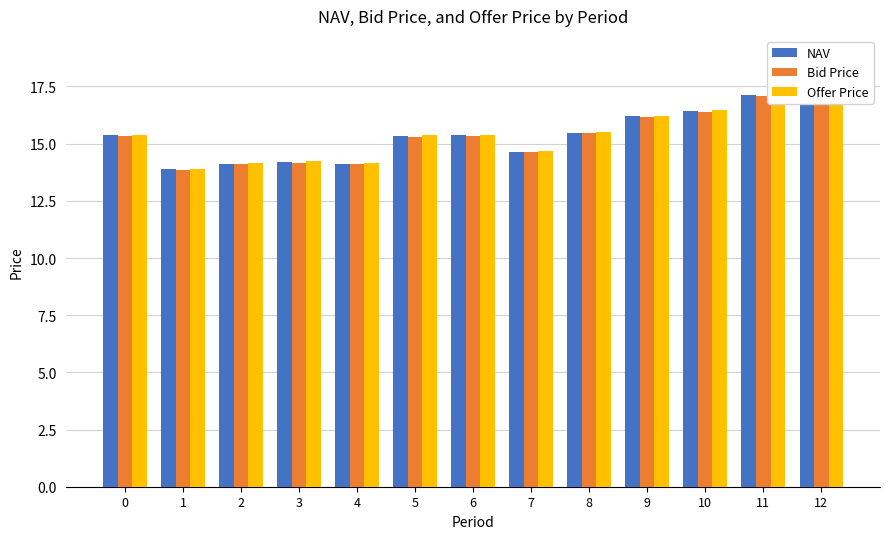

Which series has the widest spread of values?

Offer Price